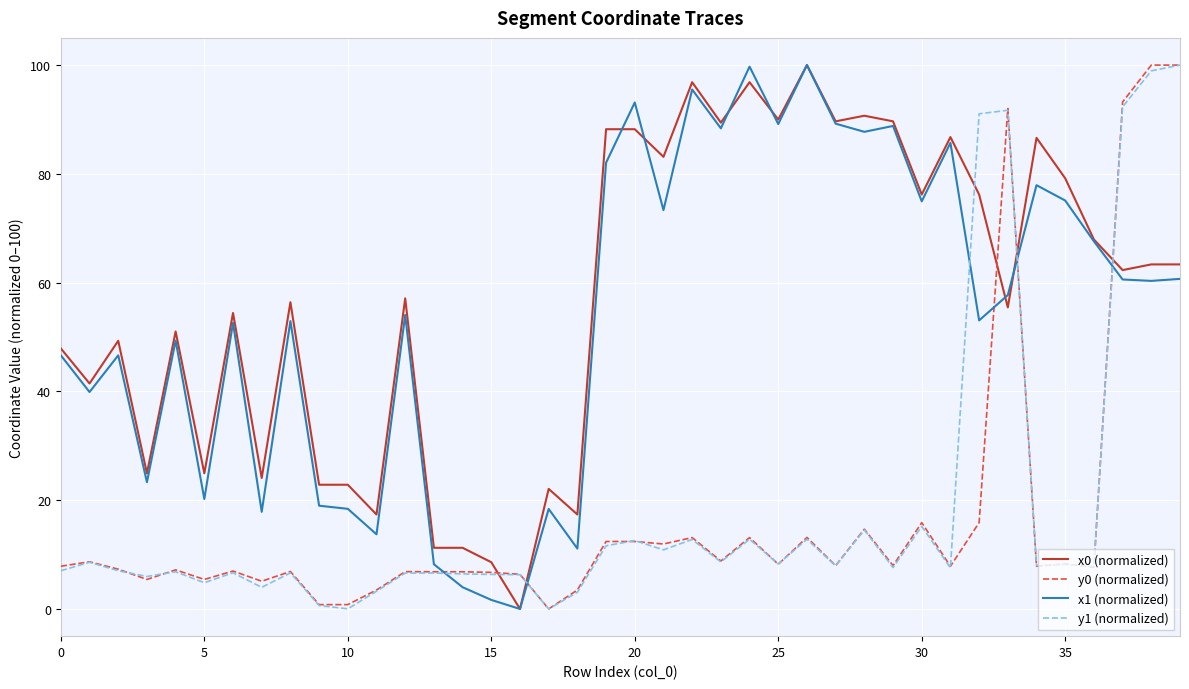

What is the maximum value shown in the chart?

100.0